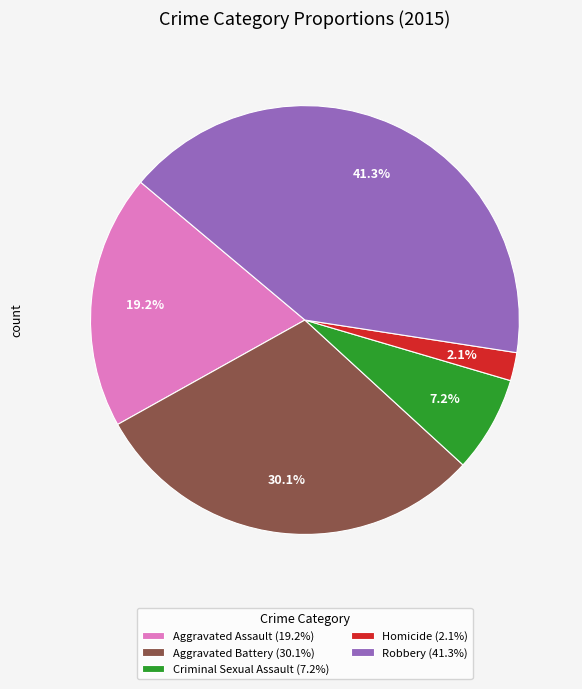

Is Homicide the majority of the pie?

No